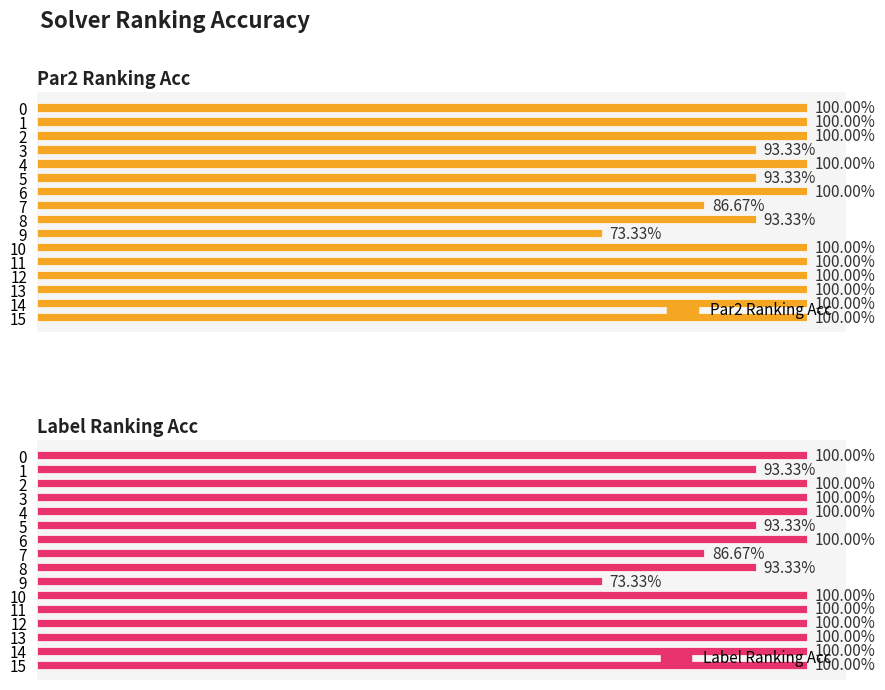

Count the number of categories in the chart.

16